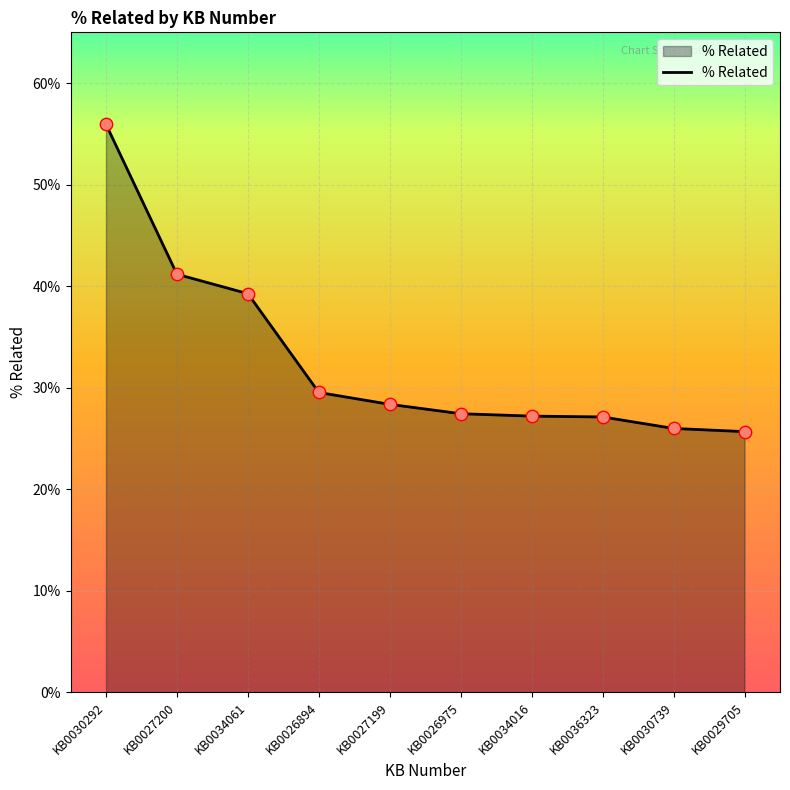

What is the change in value from KB0034061 to KB0036323?

-0.1